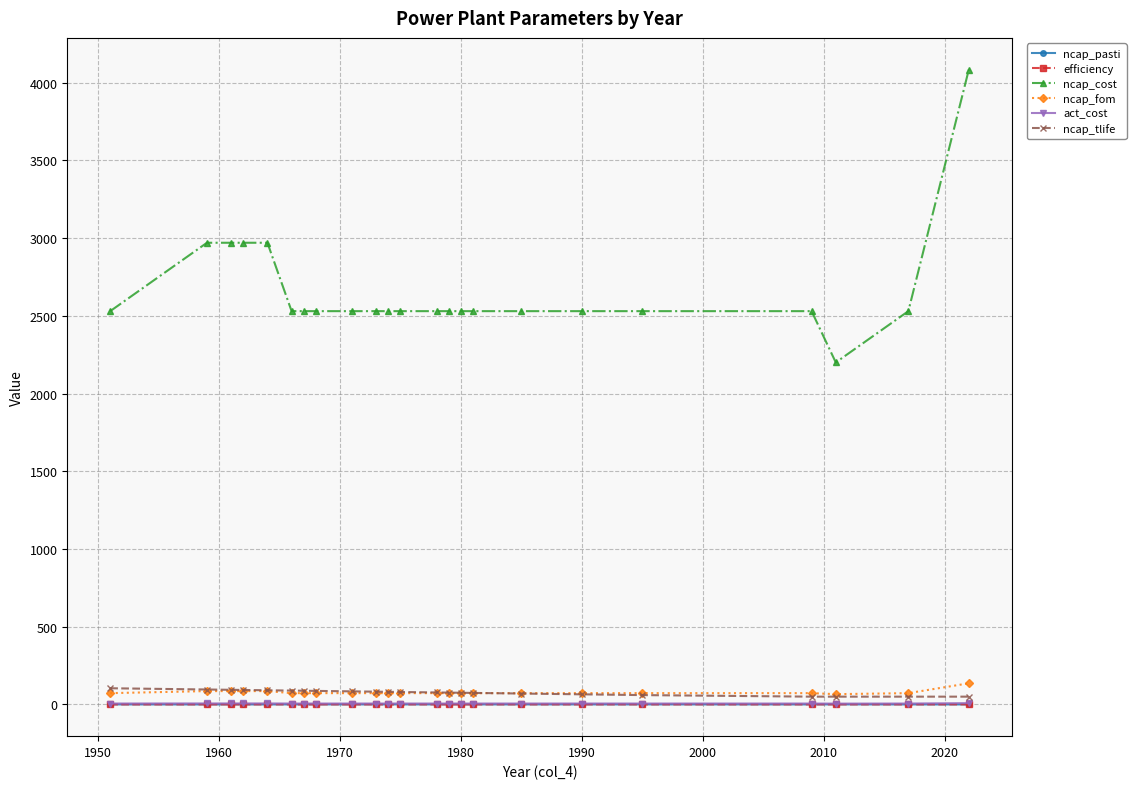

Which series has the largest total across all categories?

ncap_cost